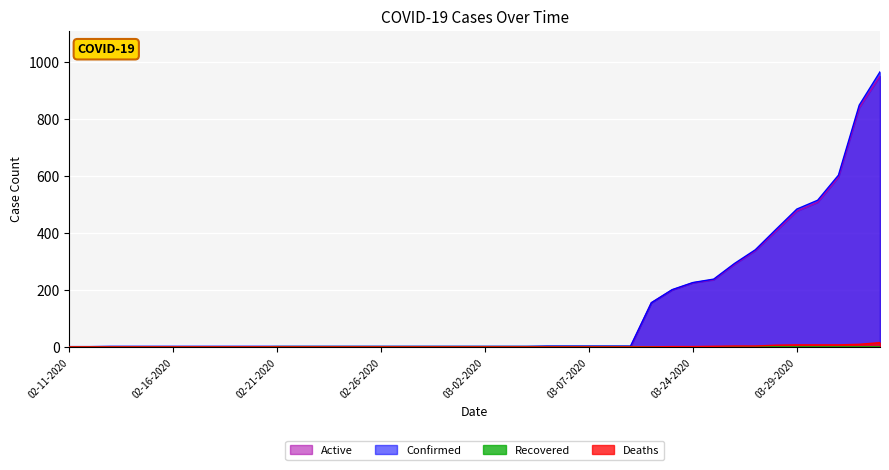

What is the difference between the second highest and second lowest values in the Deaths series?

9